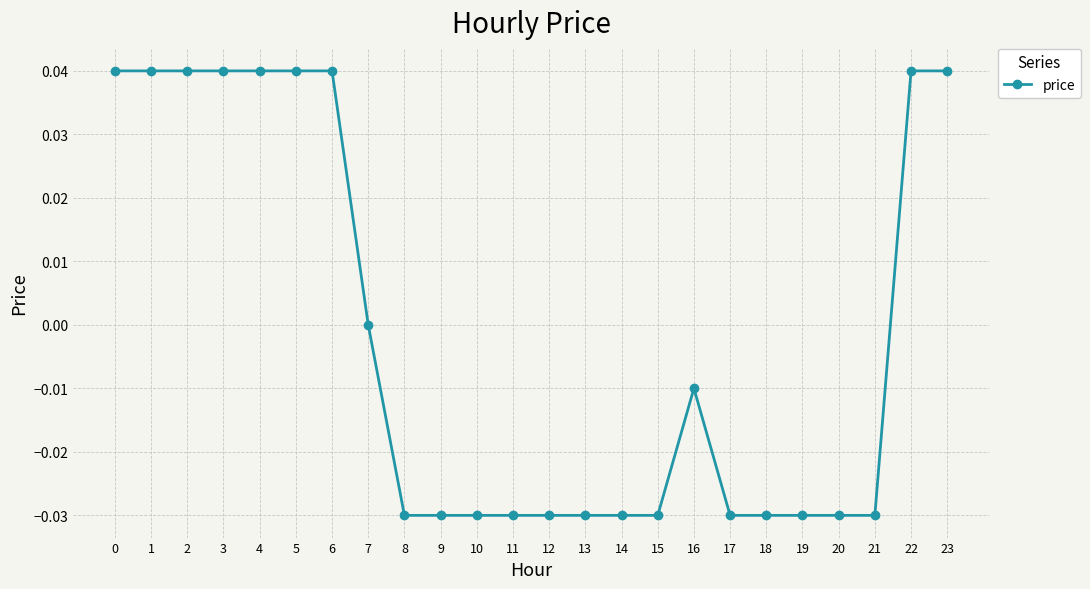

Count the number of data series in this chart.

1